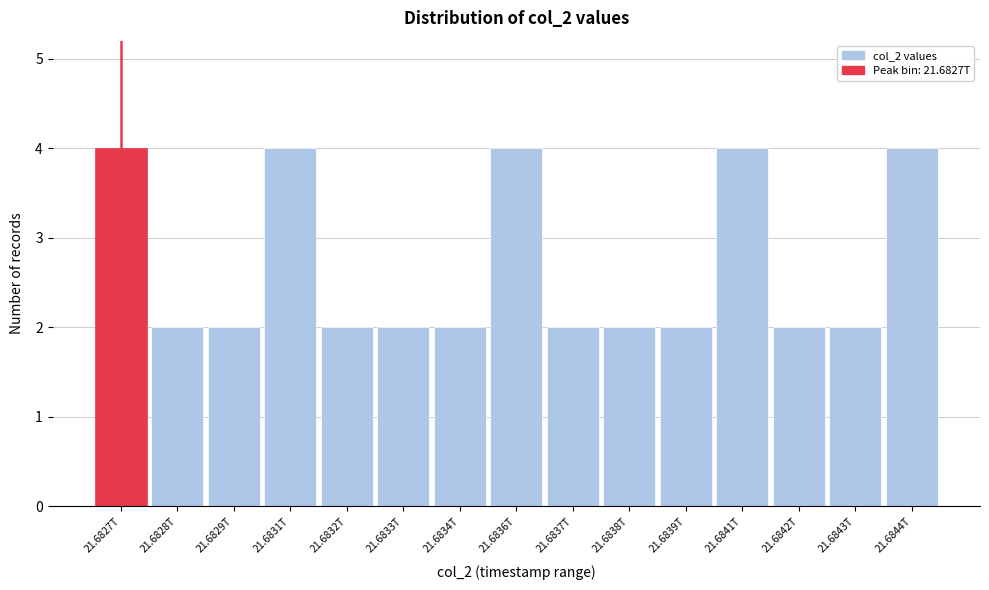

Reading left to right, what are all the values shown in this chart?

4	2	2	4	2	2	2	4	2	2	2	4	2	2	4